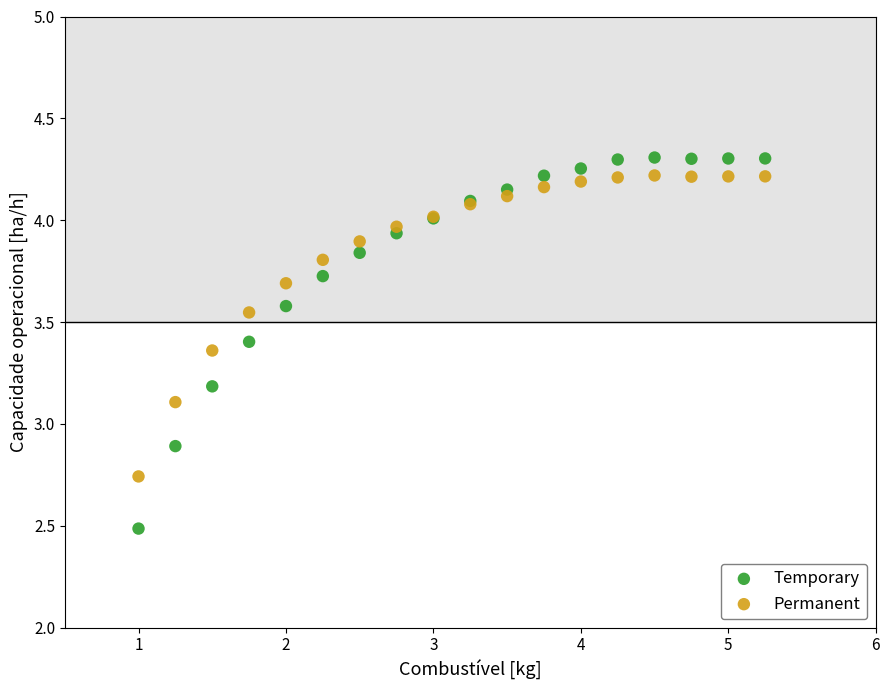

Which series has the largest Y range (max minus min)?

Temporary